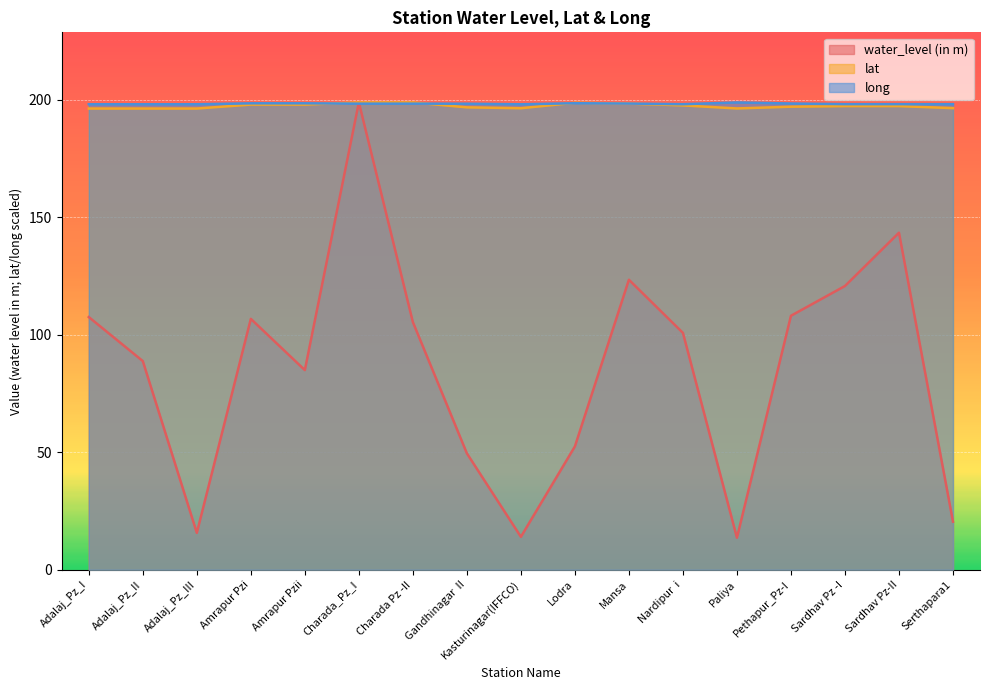

Between Adalaj_Pz_III and Nardipur  i, which series saw the biggest shift?

water_level (in m)